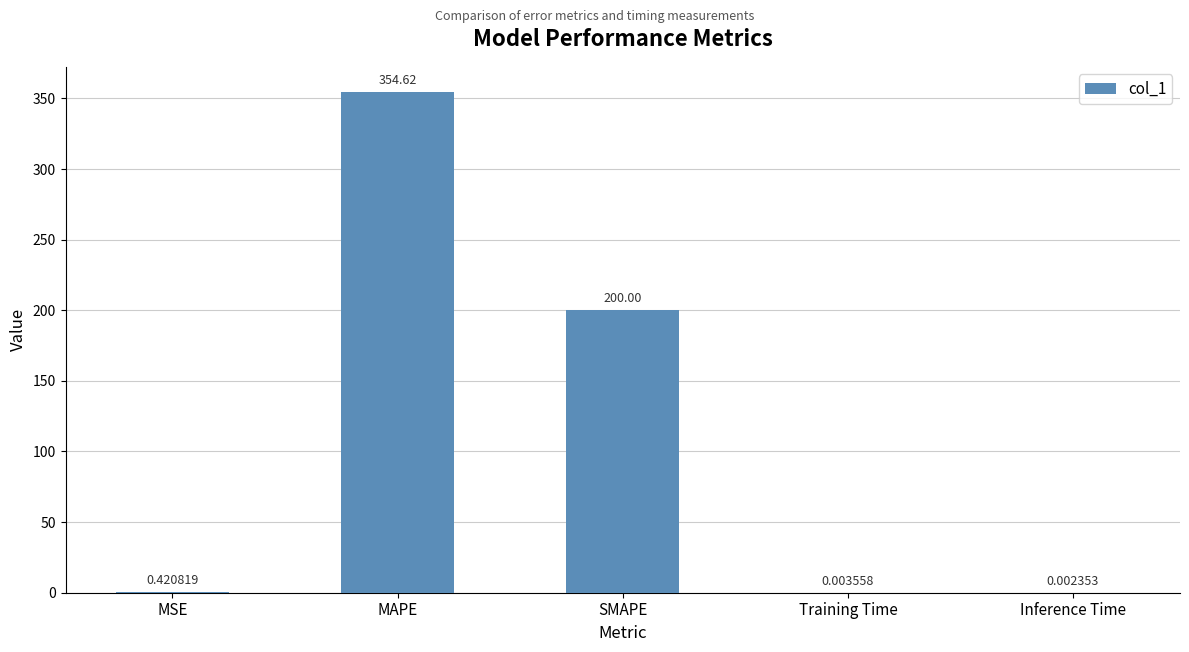

What is the change in value from MSE to SMAPE?

+199.6